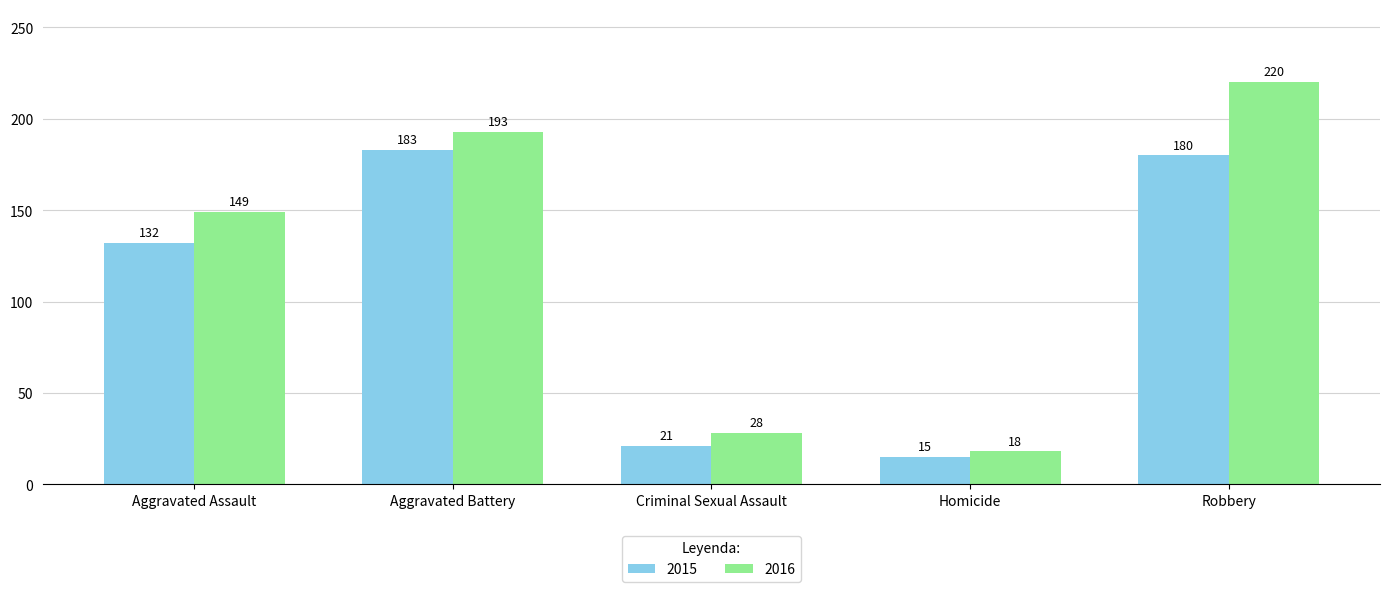

What is the difference between the second highest and second lowest values in the 2015 series?

159